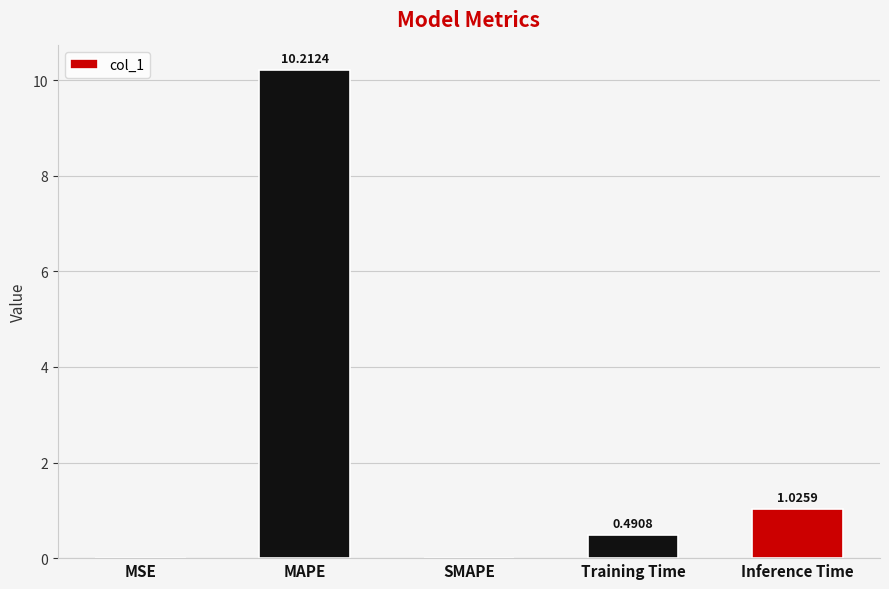

Which has a higher value, MAPE or MSE?

MAPE